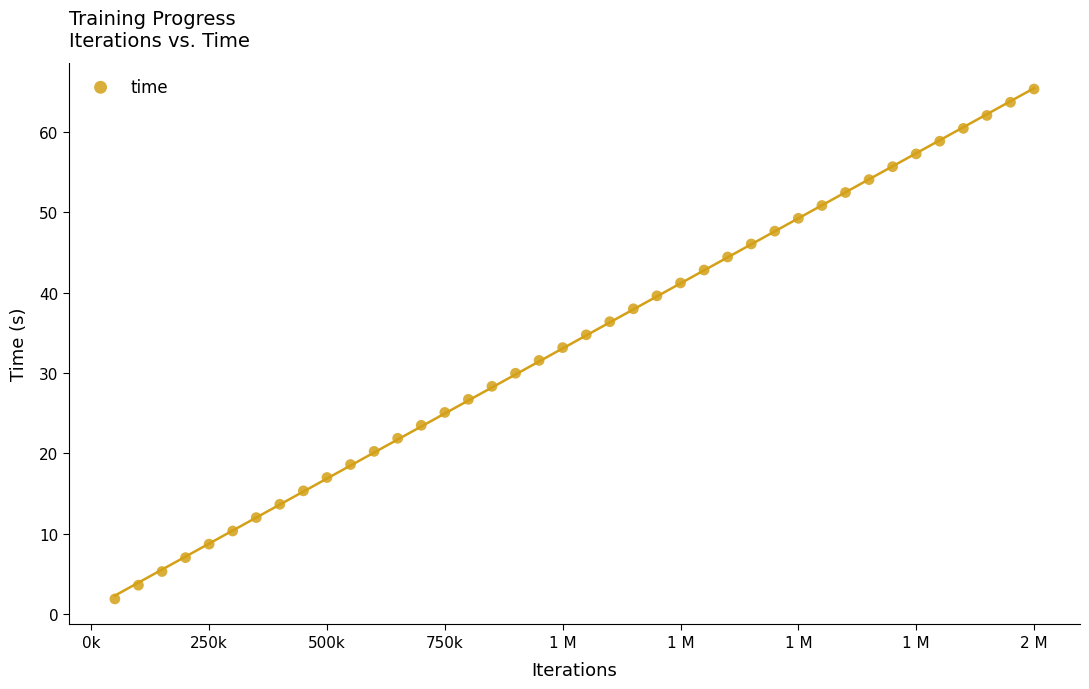

What is the range of X values (max minus min)?

1950000.0